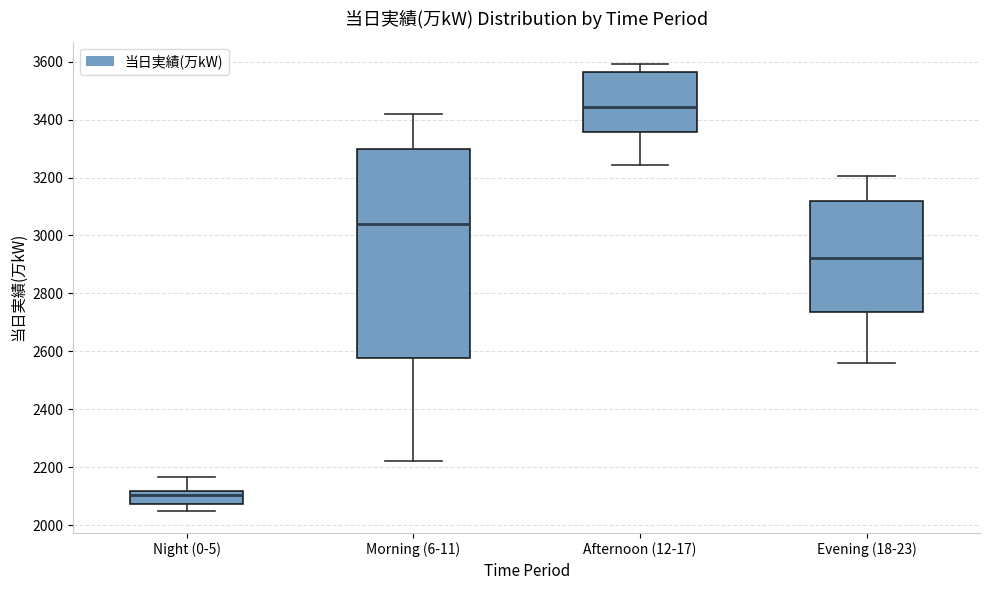

Reading left to right, transcribe this box plot: for each box, give where its median line is, the range the box spans, and where its two whiskers end, as read against the y-axis. The values are not printed on the chart, so give them approximately, as read against the axis.

Night (0-5): median 2100, box 2080 to 2120, whiskers 2060 to 2160
Morning (6-11): median 3040, box 2580 to 3300, whiskers 2220 to 3420
Afternoon (12-17): median 3440, box 3360 to 3560, whiskers 3240 to 3600
Evening (18-23): median 2920, box 2740 to 3120, whiskers 2560 to 3200